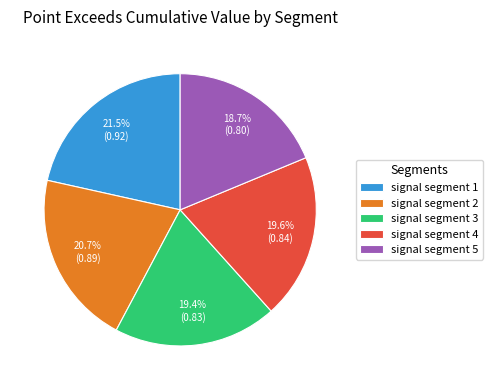

True or false: signal segment 2 accounts for 26% of the total.

False